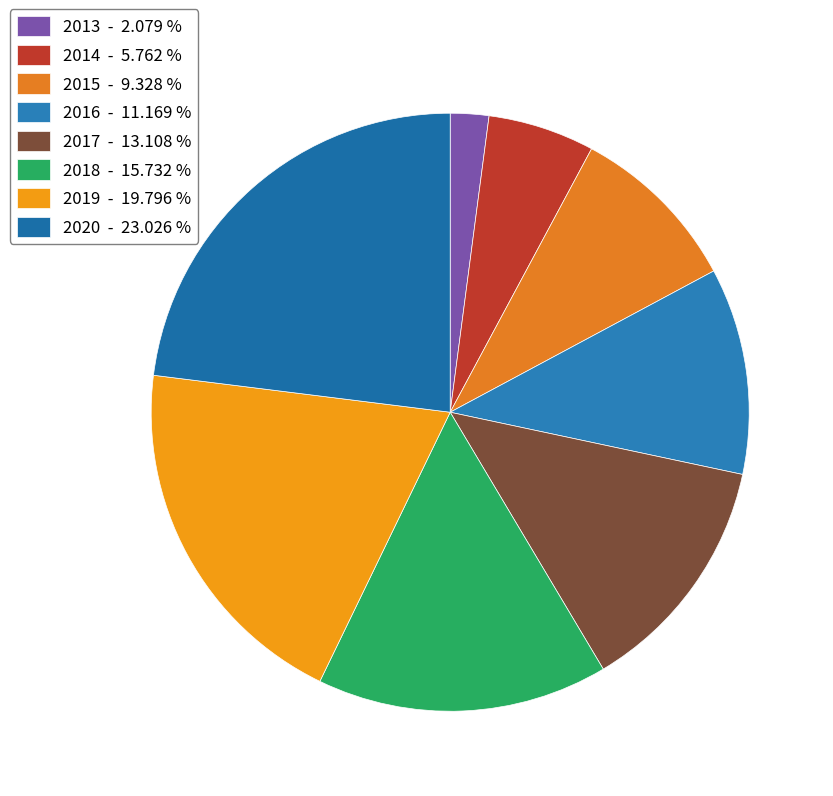

Which slice is the smallest?

2013